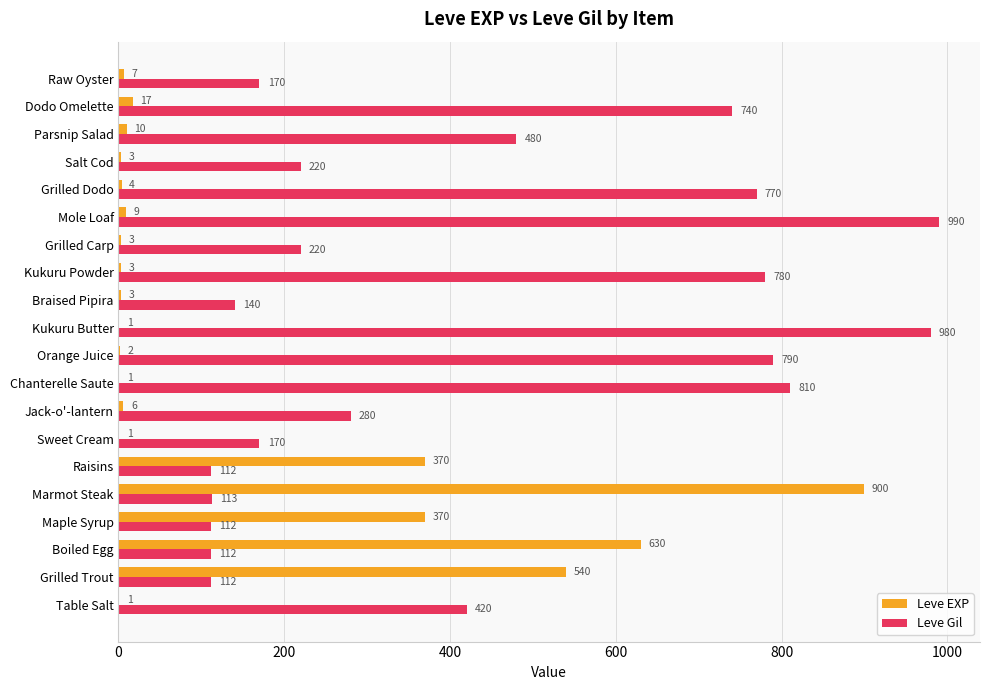

The Leve EXP series shows 3 at Braised Pipira. True or false?

True